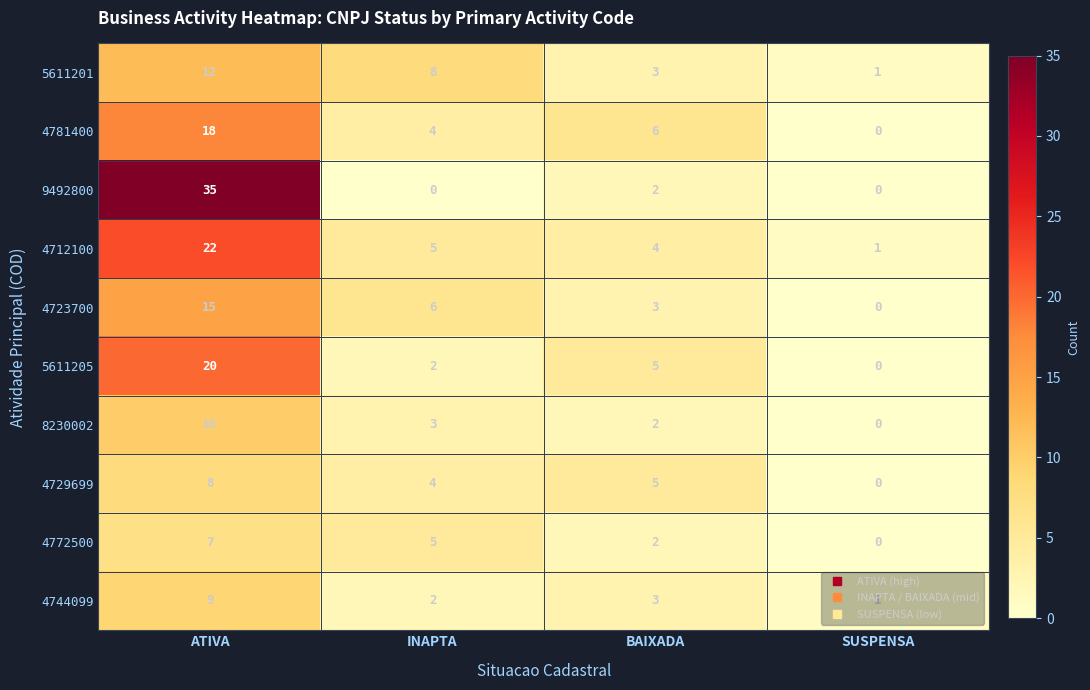

Which series has the largest range (max minus min)?

9492800